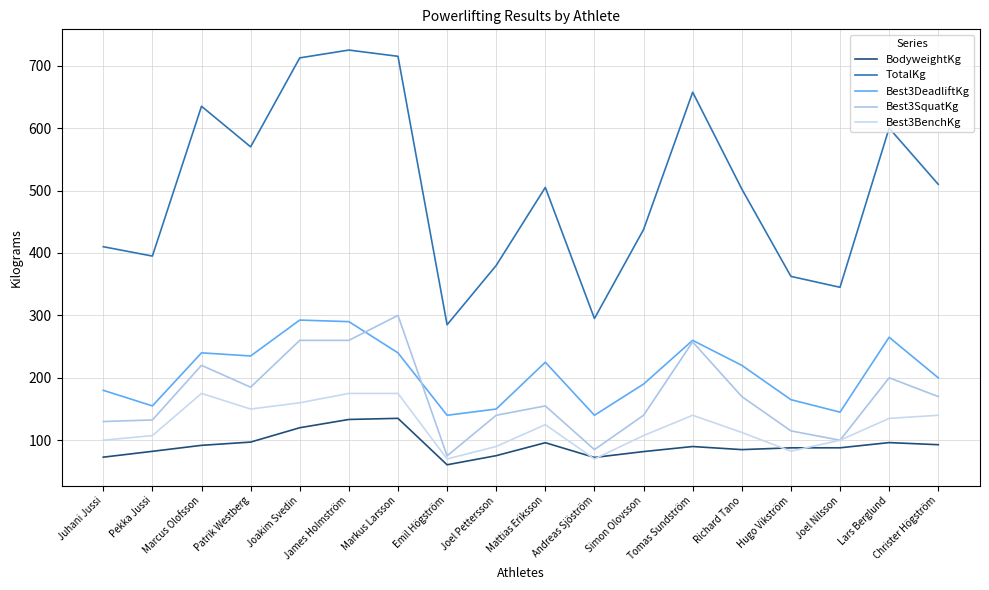

What is the minimum value for Best3BenchKg?

70.0